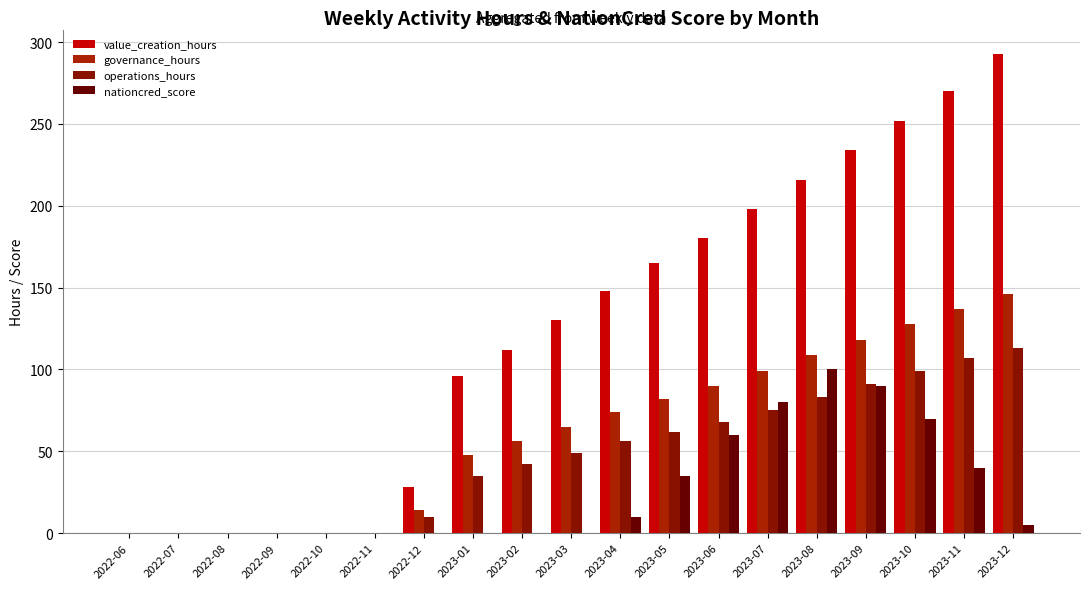

Which label corresponds to the largest value in the chart?

2023-12